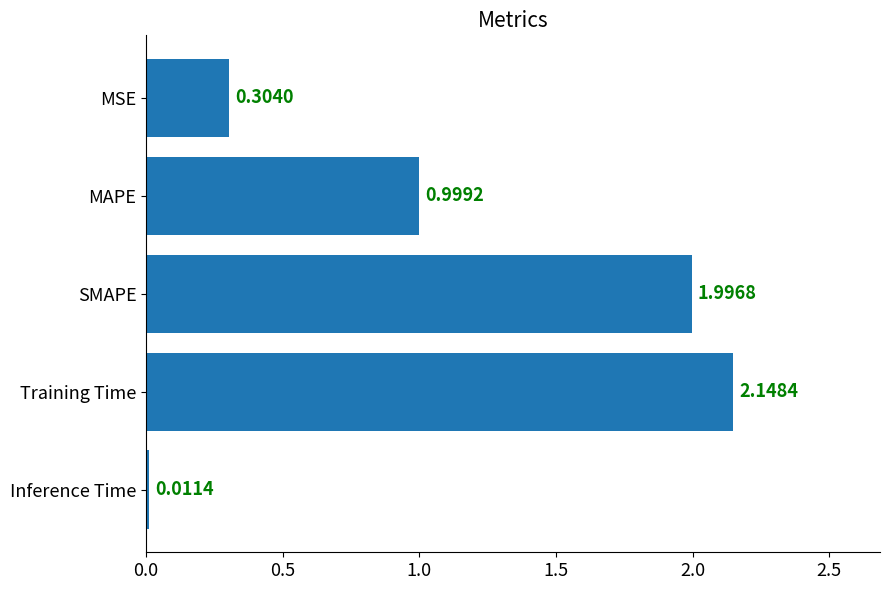

What is the sum of the values at SMAPE and MSE?

2.3